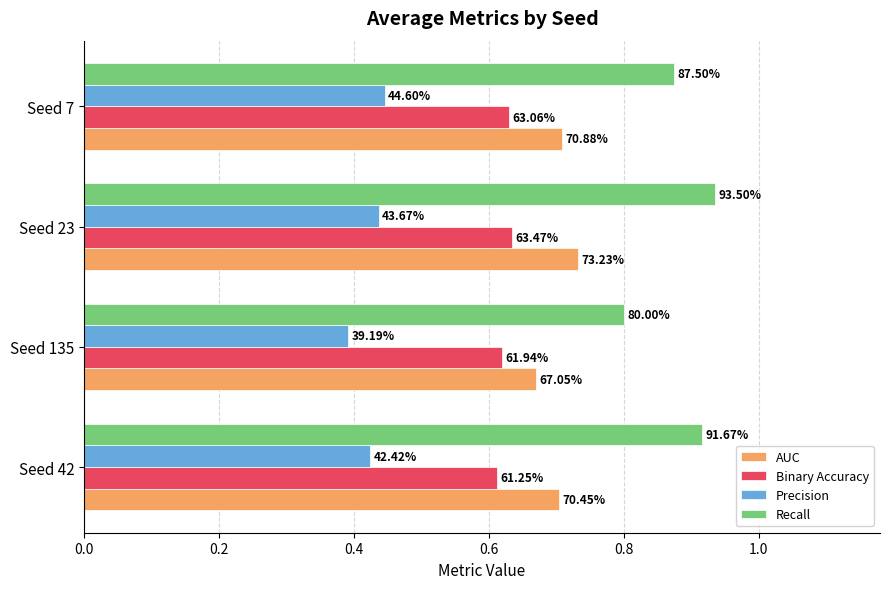

What is the value of the Binary Accuracy bar at the 1st from the left?

0.6